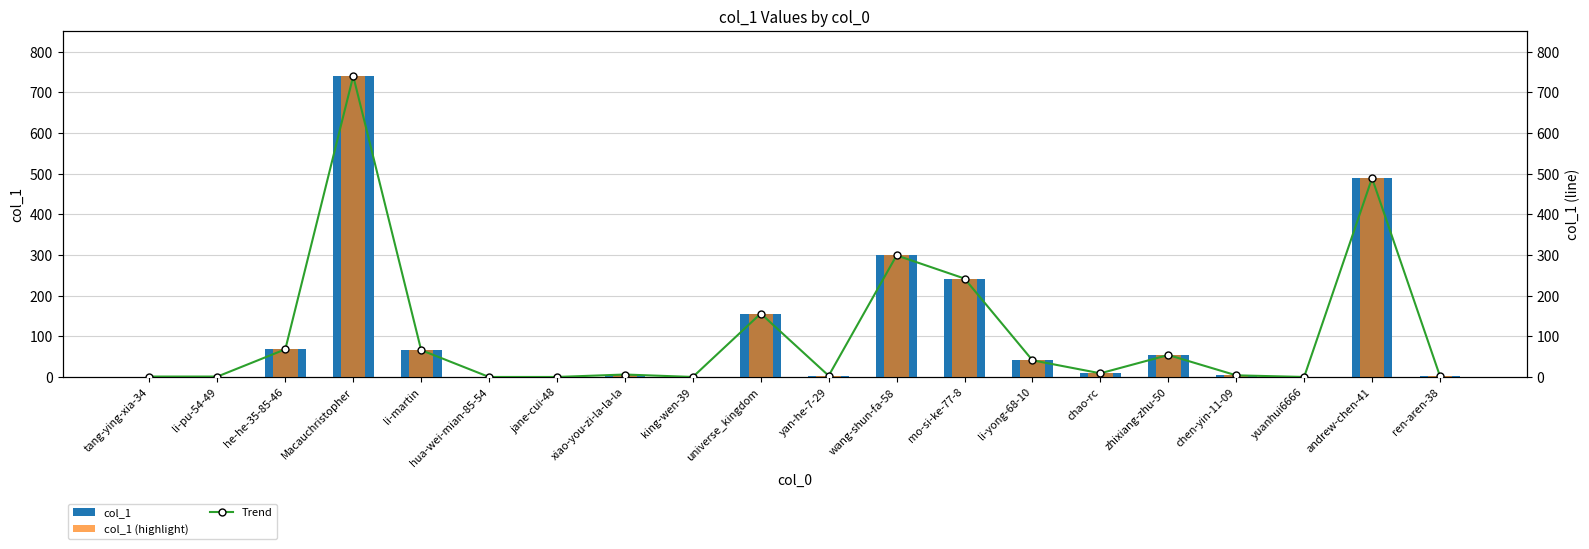

Which category has the highest value in the Trend series?

Macauchristopher